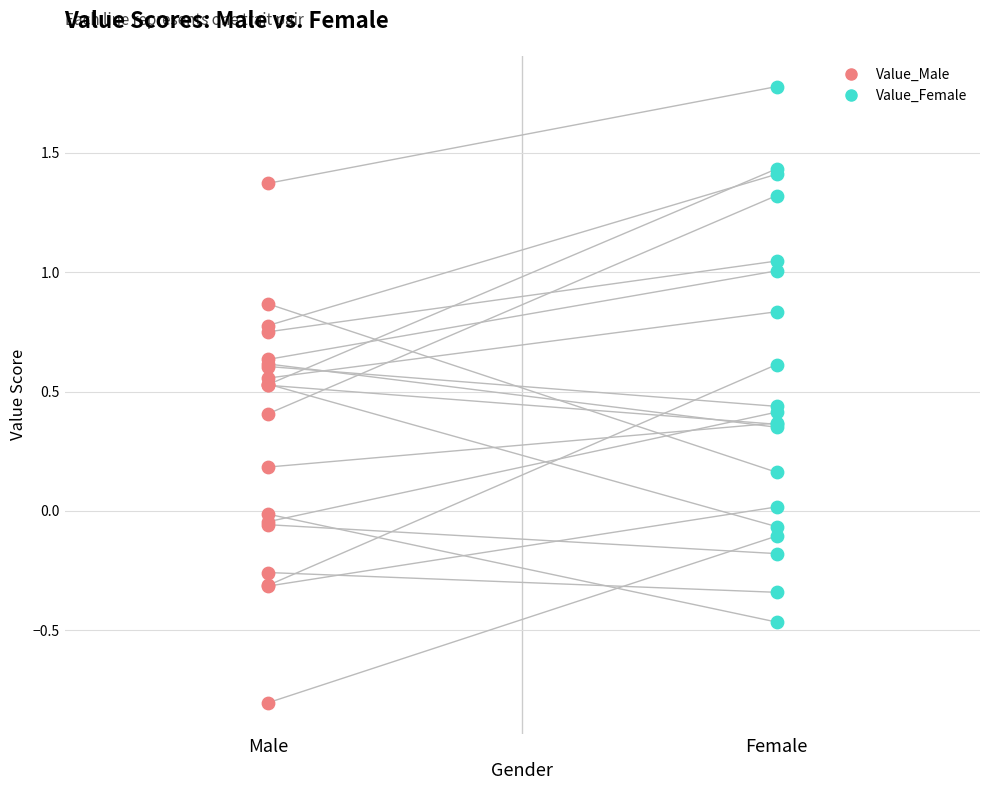

Which series reaches the minimum Y coordinate?

Value_Male